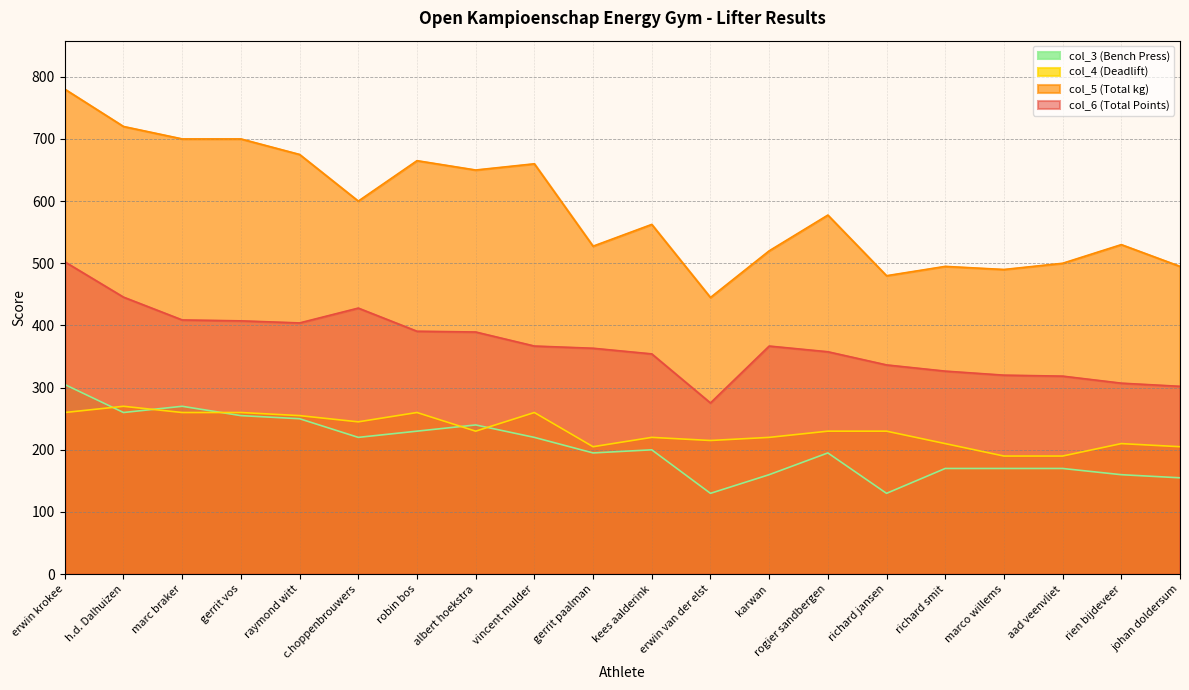

True or false: col_3 has a value of 118.9 at gerrit paalman.

False